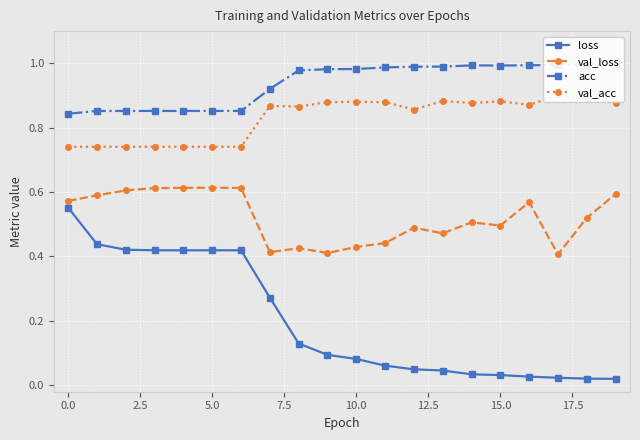

How many interior local peaks does the val_loss series have?

5